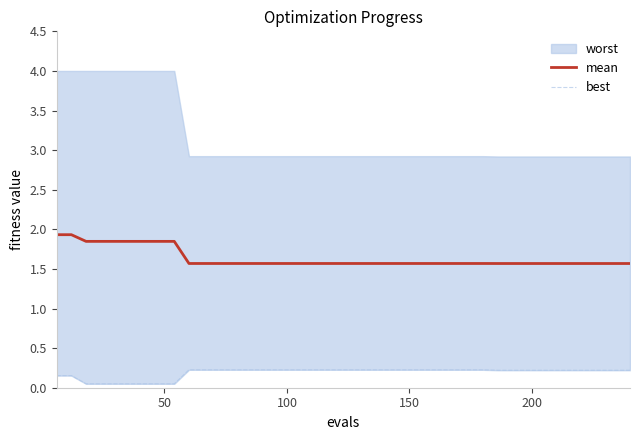

What is the highest value of the mean series?

1.9